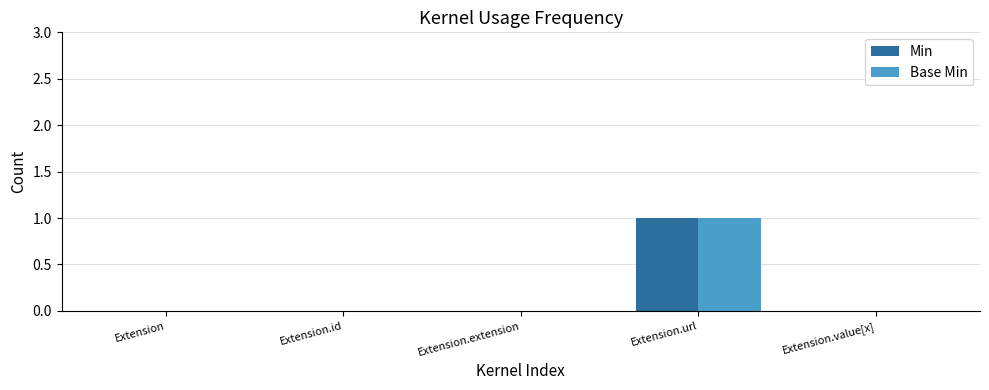

Count the number of data series in this chart.

2